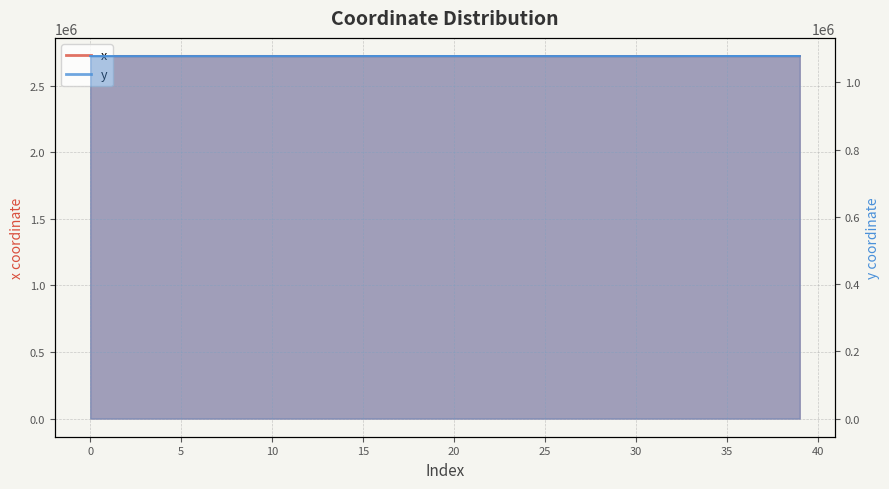

How many lines are shown in the chart?

2